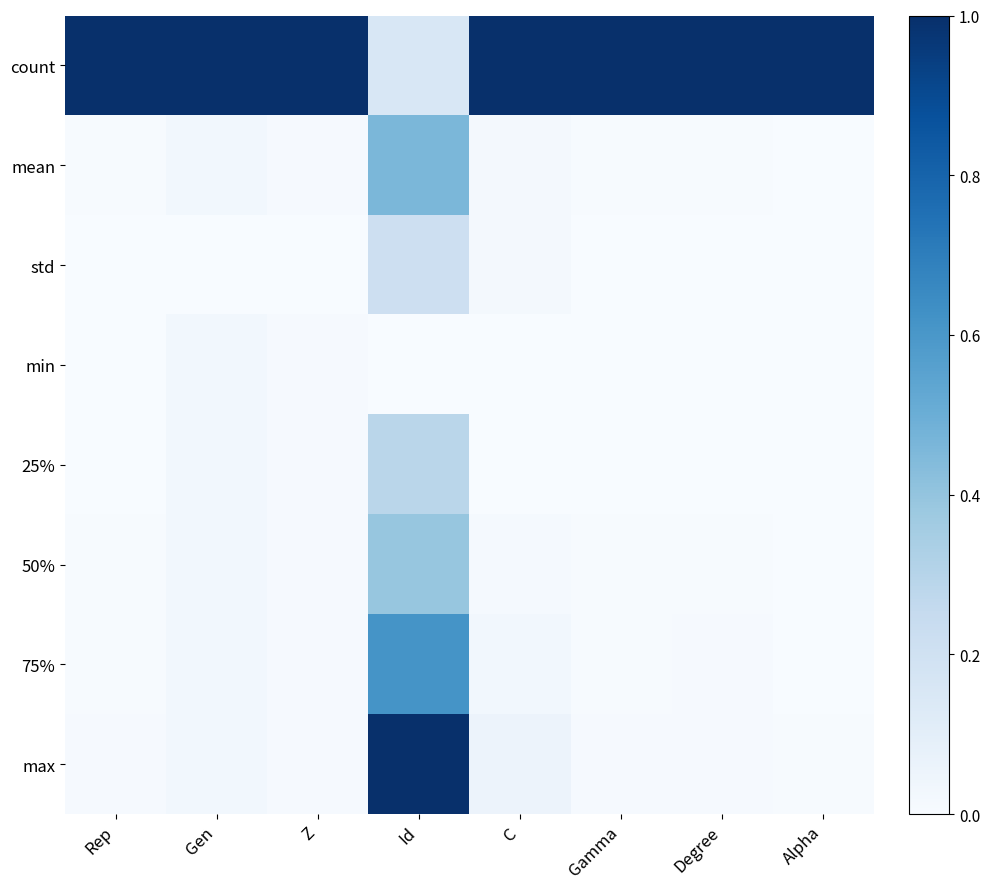

What is the difference between the highest and lowest values at Z?

1.0